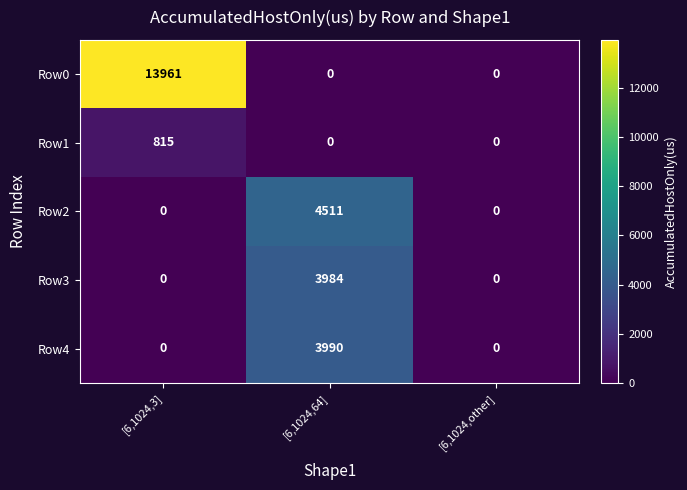

What is the spread (max minus min) of values at [6,1024,64]?

4511